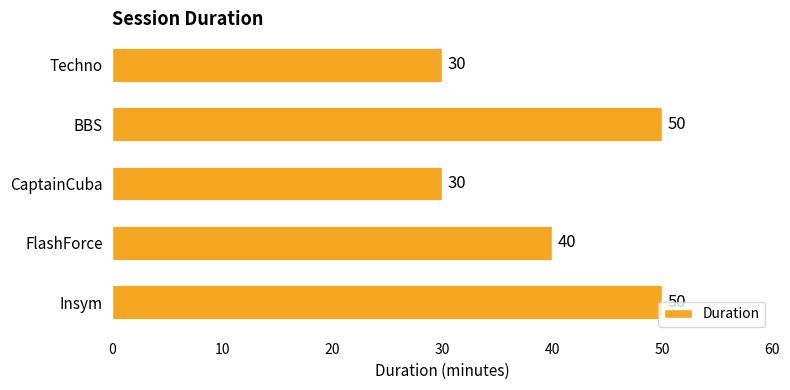

What is the average value?

40